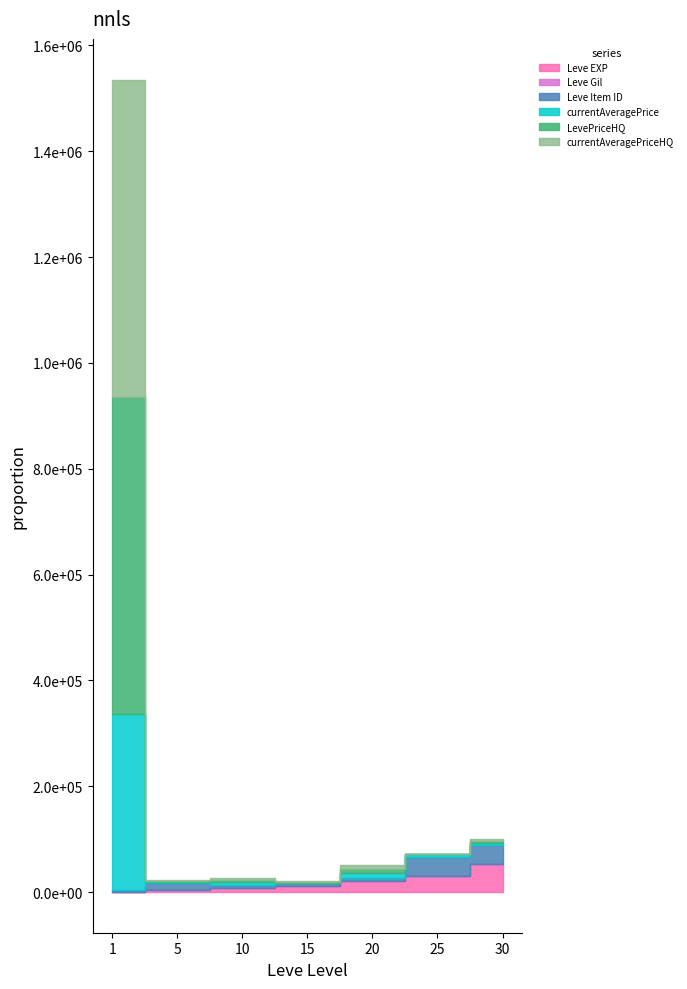

What value does the LevePriceHQ series have at 30?

3822